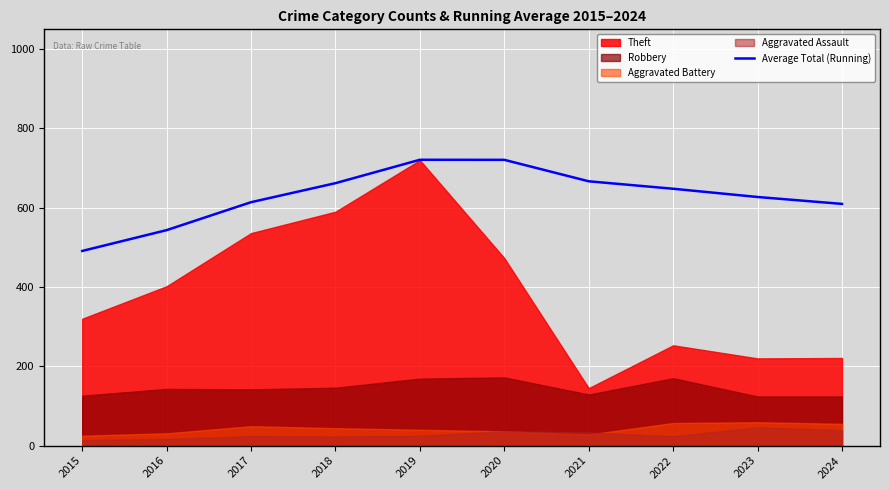

Reading right to left, extract all data points from this chart.

609.7	627.1	647.9	666.7	720.8	721.0	662.0	614.0	543.5	491.0